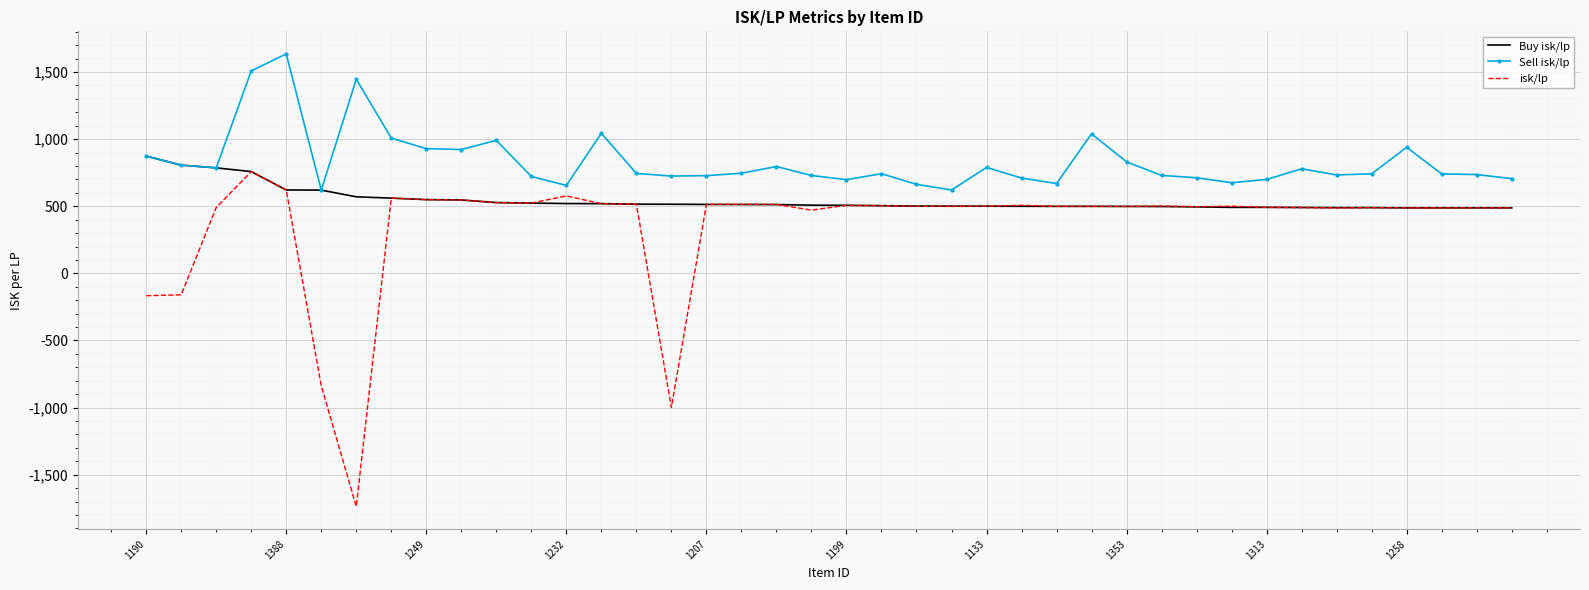

List the series in order of their overall mean, highest first.

Sell isk/lp, Buy isk/lp, isk/lp